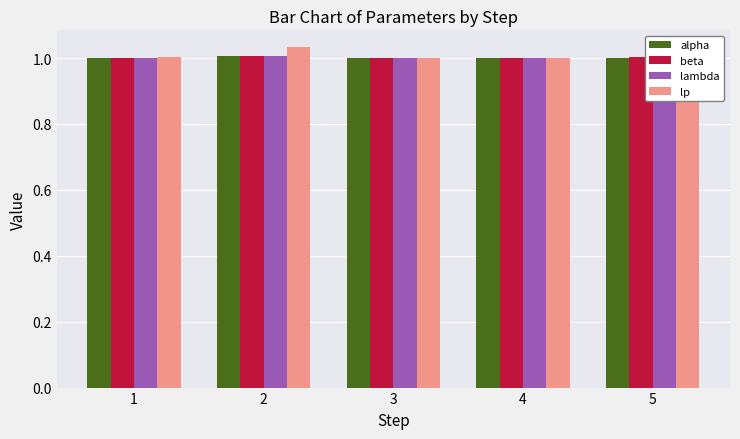

What are all the series names shown in the legend?

alpha, beta, lambda, lp